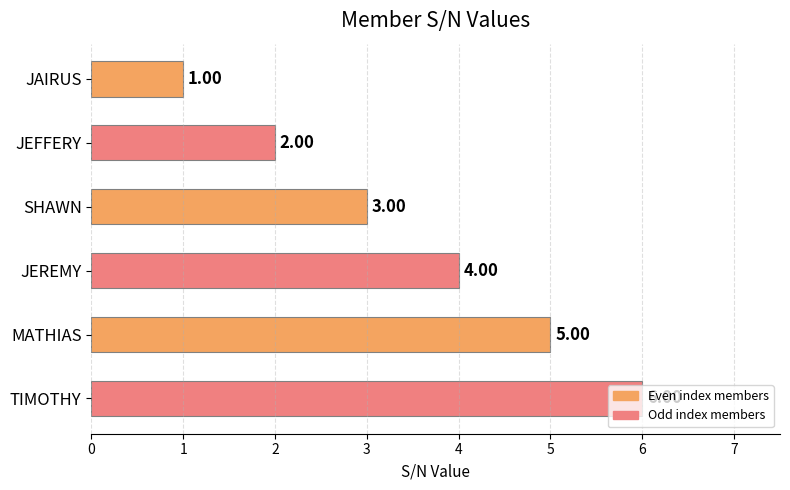

What is the label of the 5th bar from the bottom?

JEFFERY